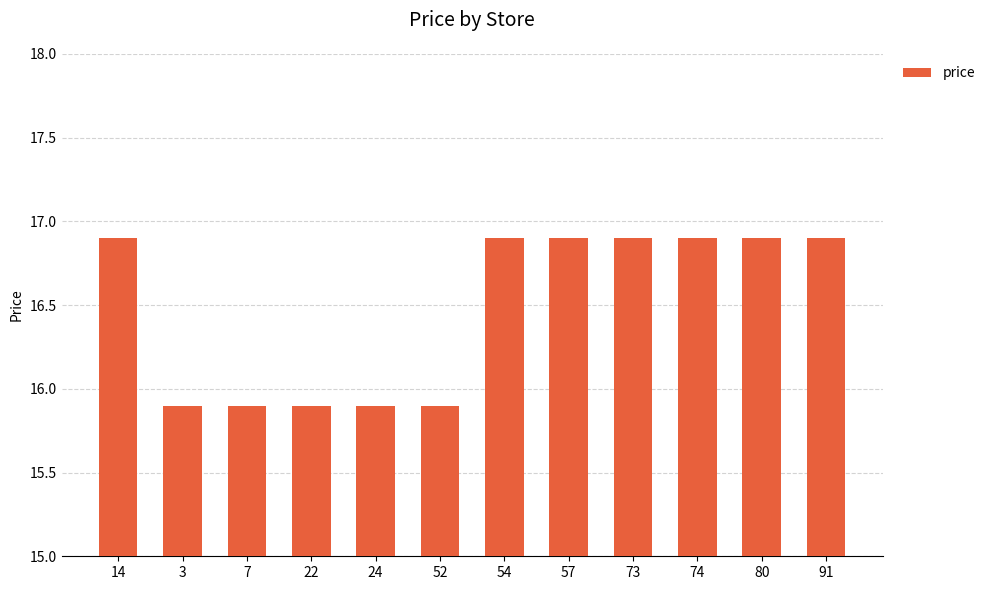

At which label does the data first exceed 16?

14